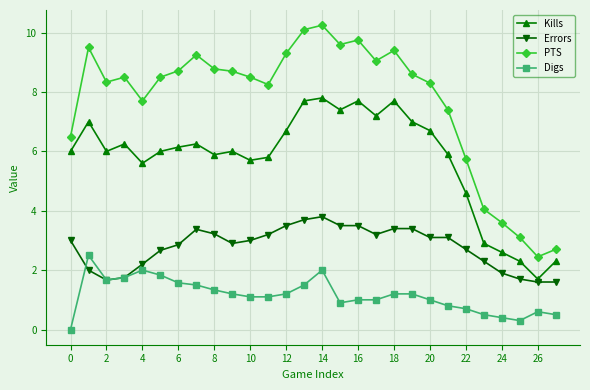

What is the value of the Digs point at the 3rd from the left?

1.7